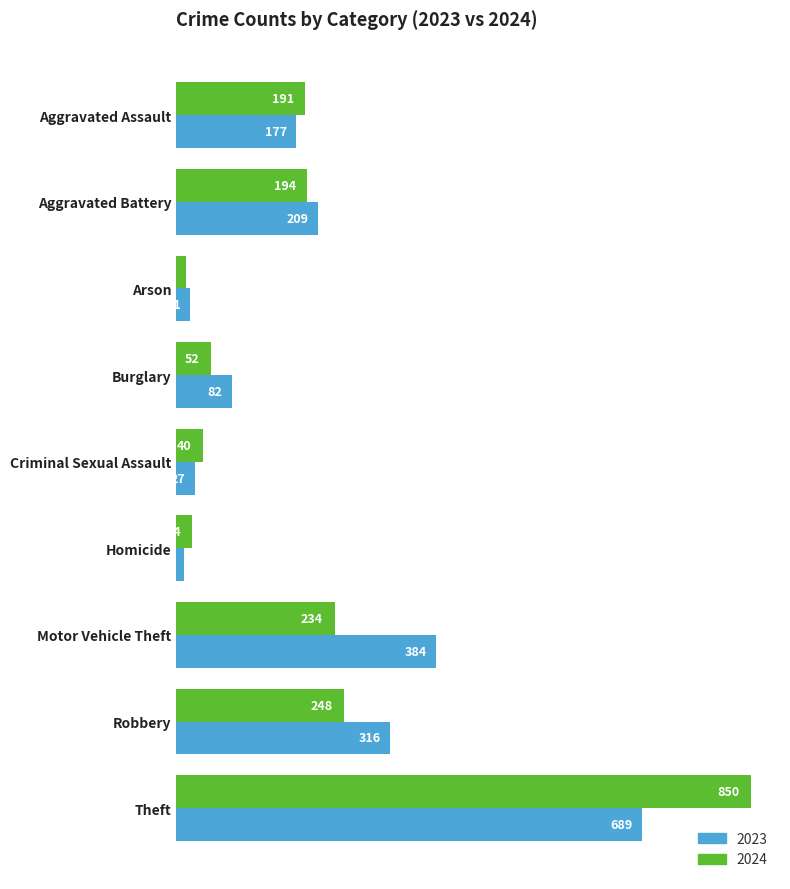

What is the difference between the maximum and minimum values in the 2023 series?

677